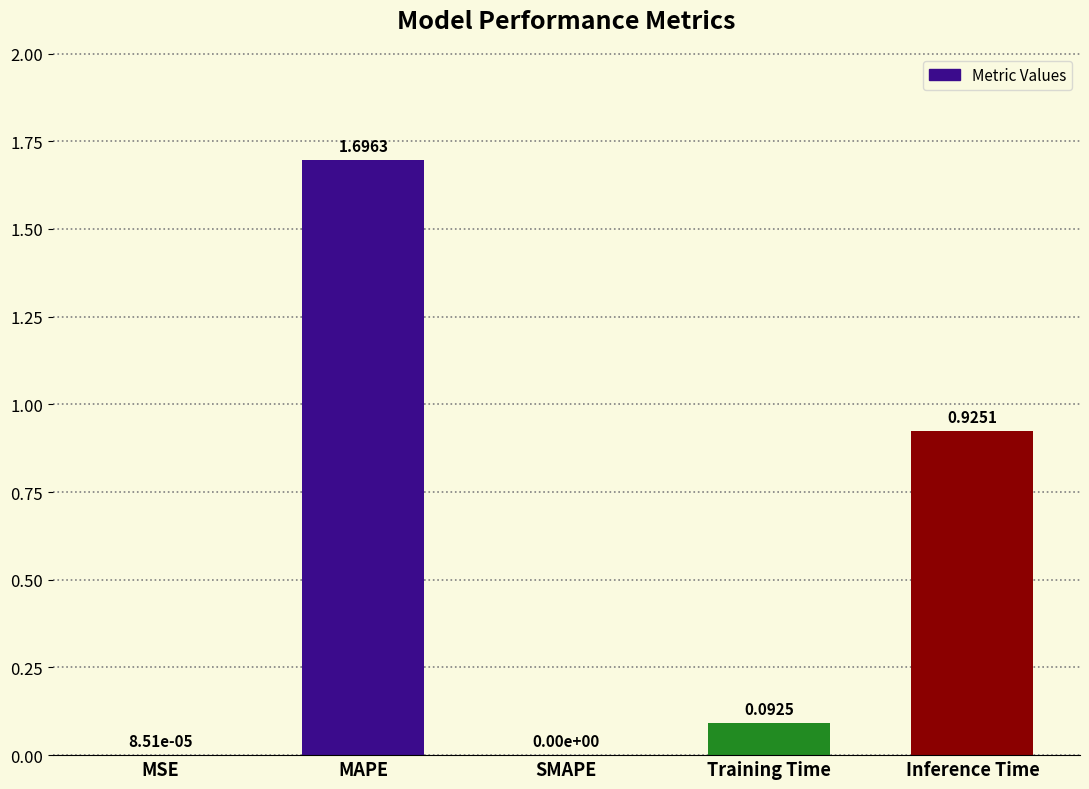

How many values exceed 0?

4